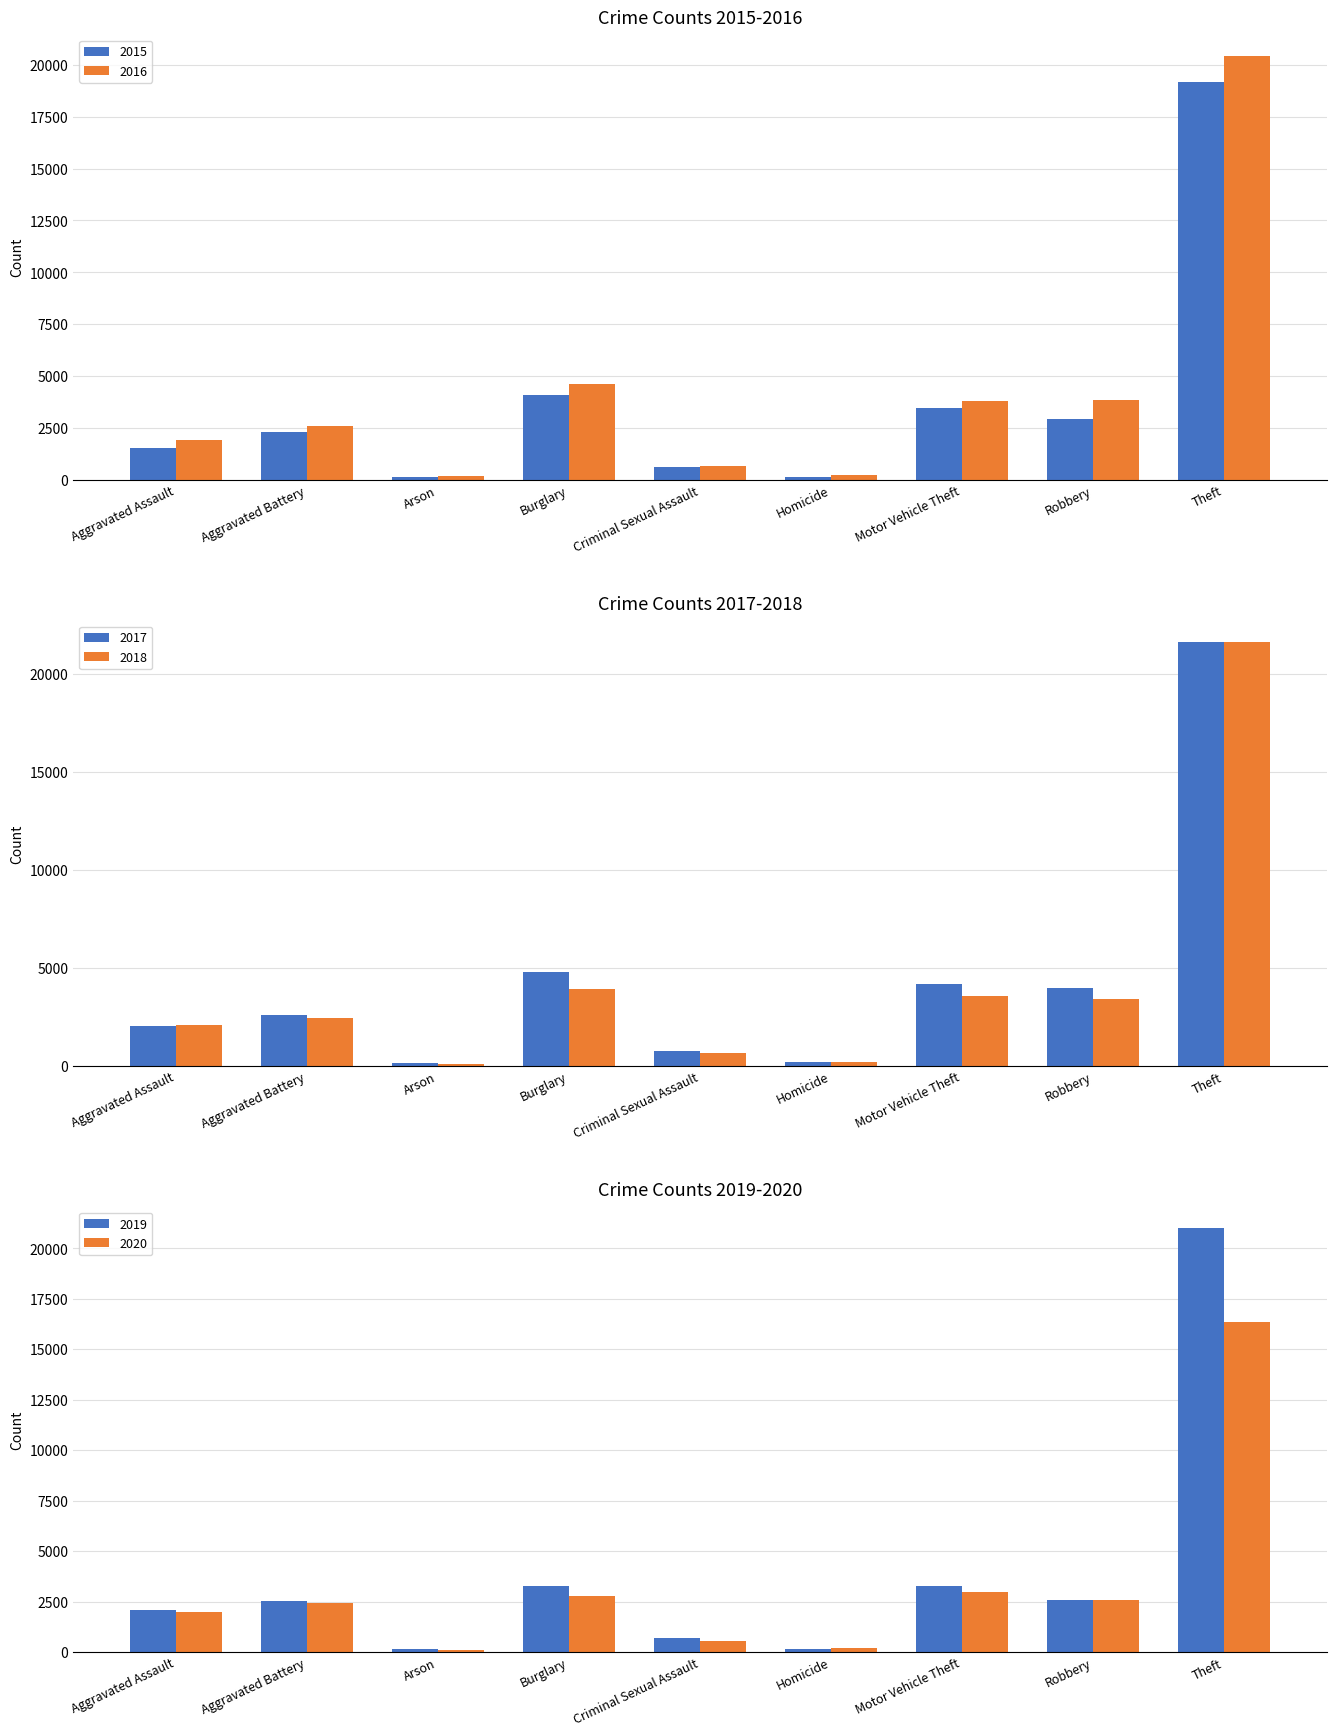

What is the average value of the 2016 series?

4252